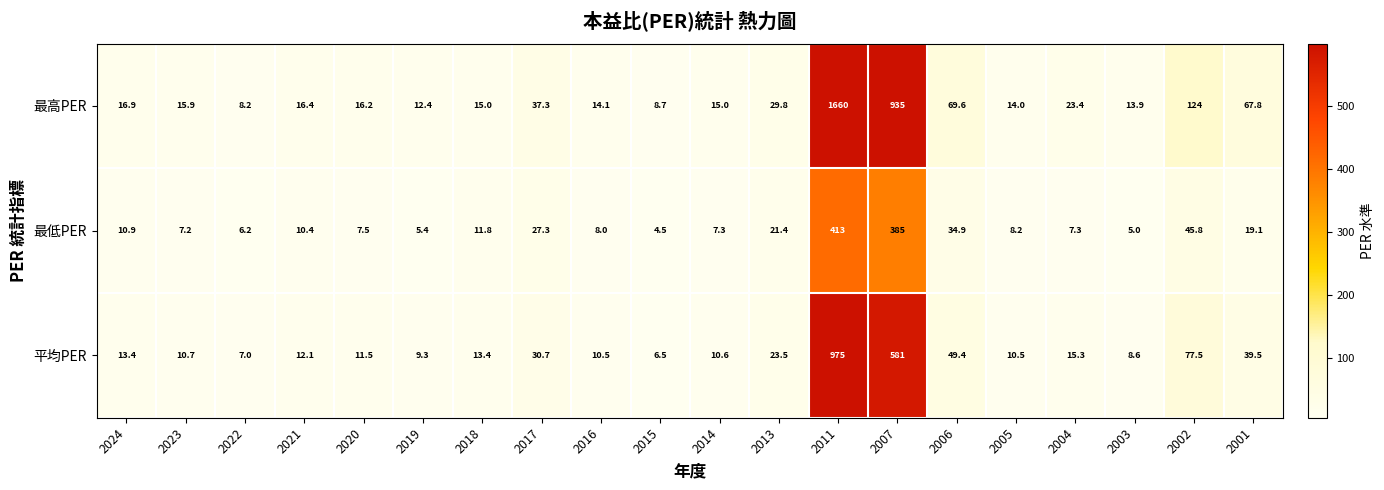

At how many categories does at least one series exceed 166?

2